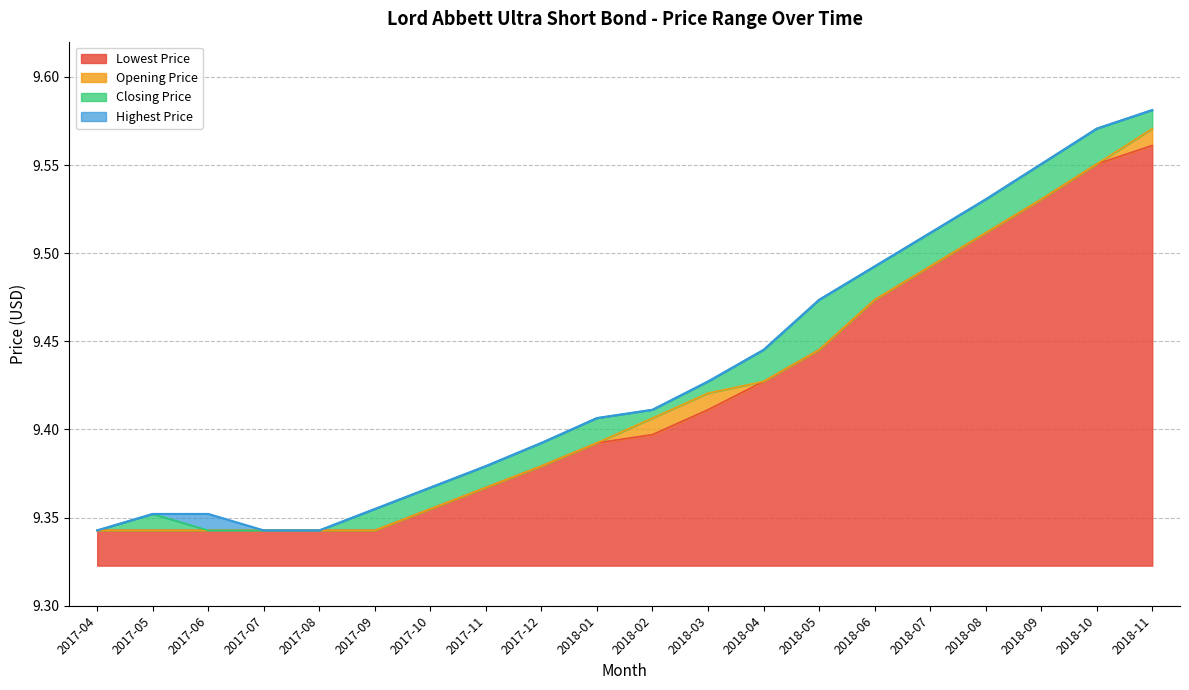

Is the value of Highest Price at 2018-07 greater than the value of Closing Price at 2018-11?

No